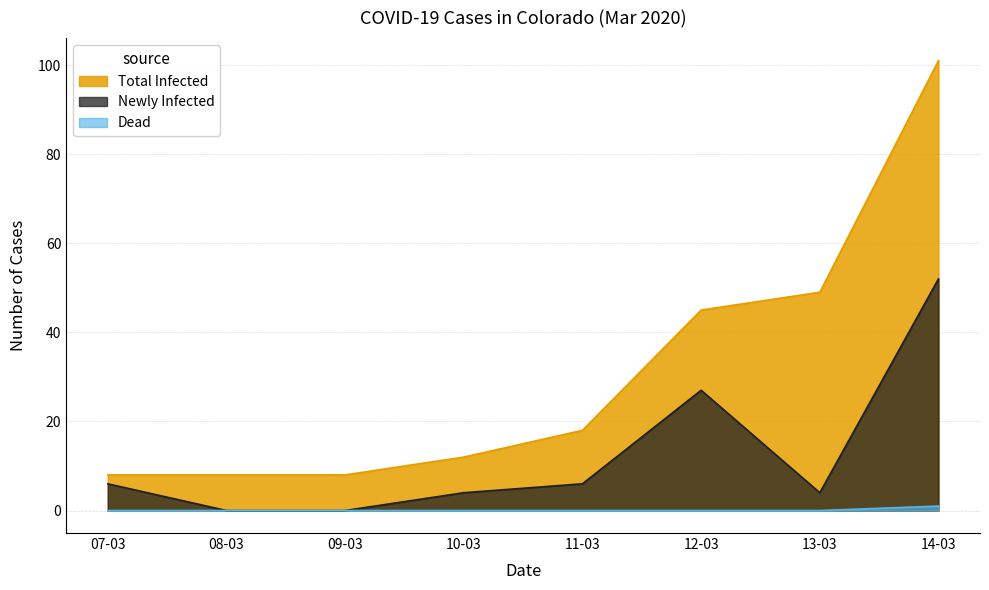

Reading left to right, list all the values displayed in this chart.

Total Infected: 07-03=8	08-03=8	09-03=8	10-03=12	11-03=18	12-03=45	13-03=49	14-03=101
Newly Infected: 07-03=6	08-03=0	09-03=0	10-03=4	11-03=6	12-03=27	13-03=4	14-03=52
Dead: 07-03=0	08-03=0	09-03=0	10-03=0	11-03=0	12-03=0	13-03=0	14-03=1